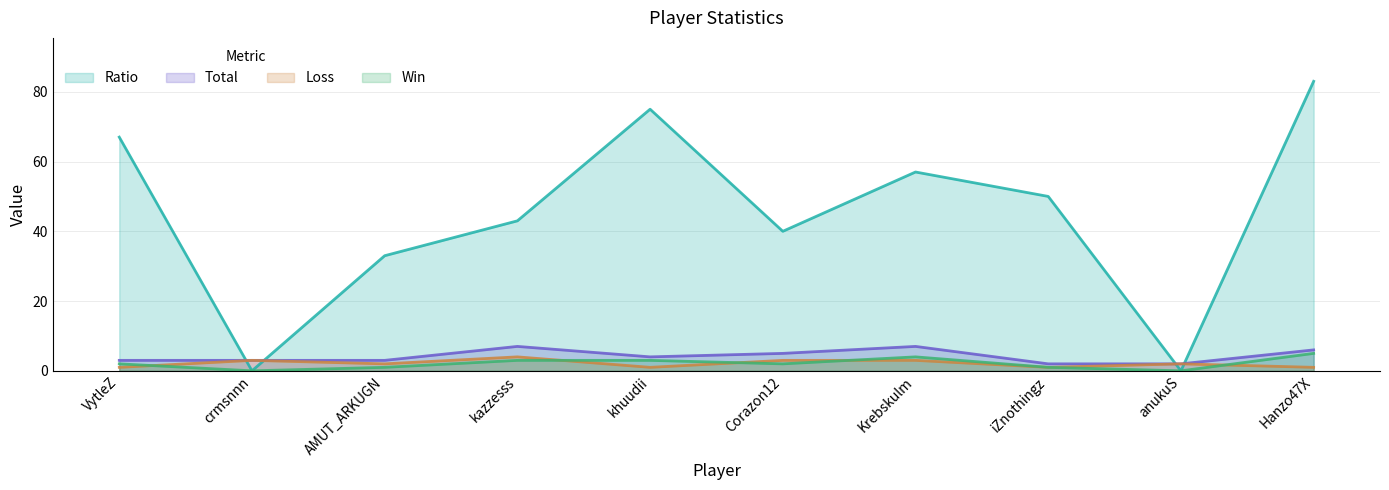

Count the number of data series in this chart.

4